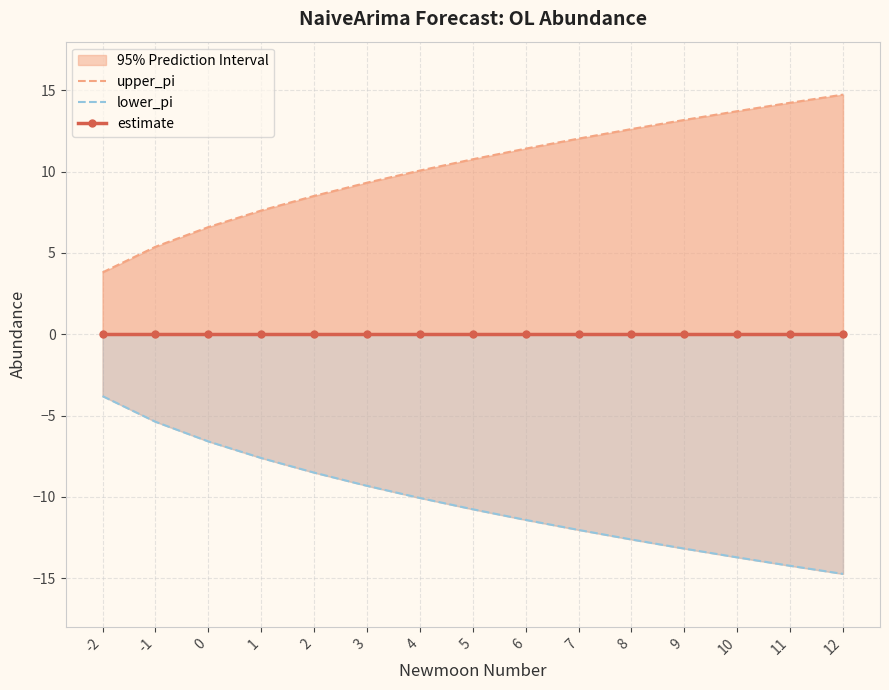

Read the lower_pi value at 10.

-13.7